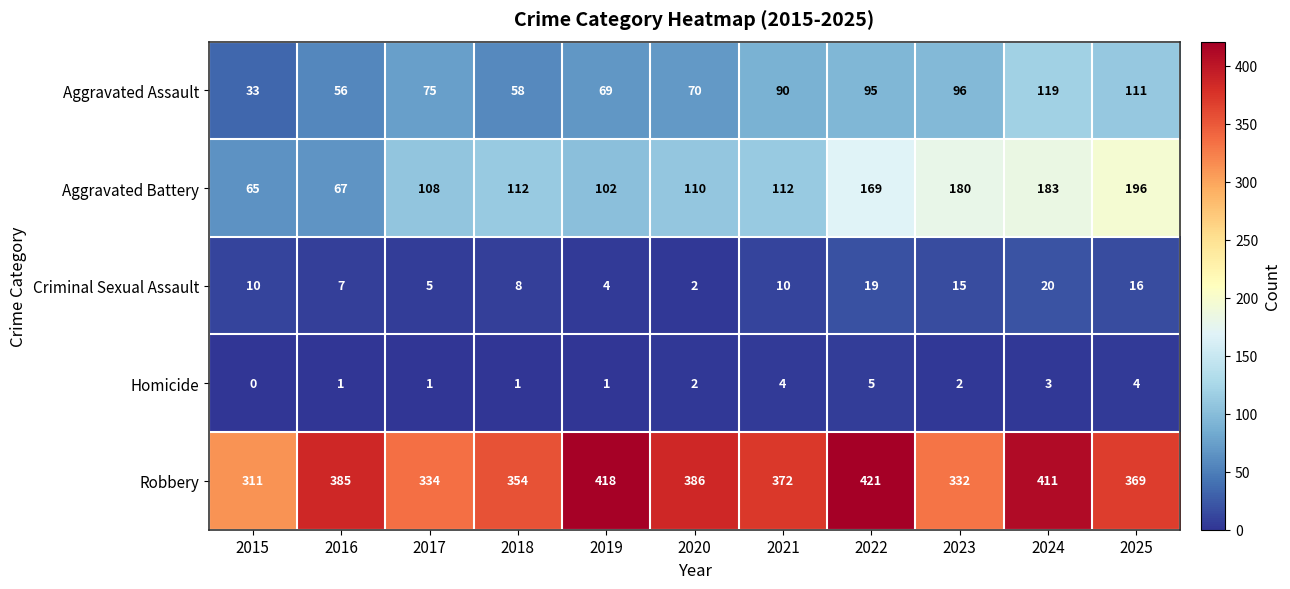

What is the difference between the highest and lowest values at 2024?

408